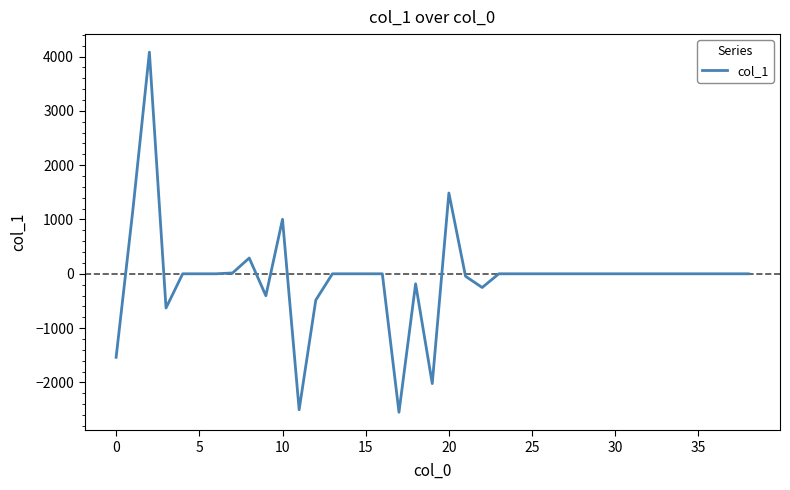

What is the smallest value displayed?

-2549.1